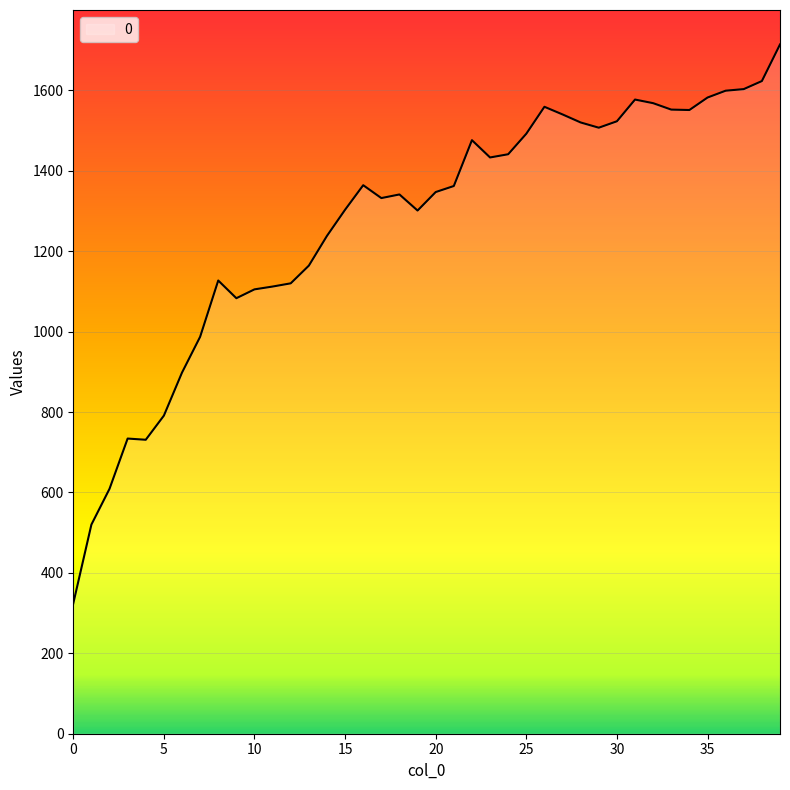

What is the difference between the maximum and minimum values?

1390